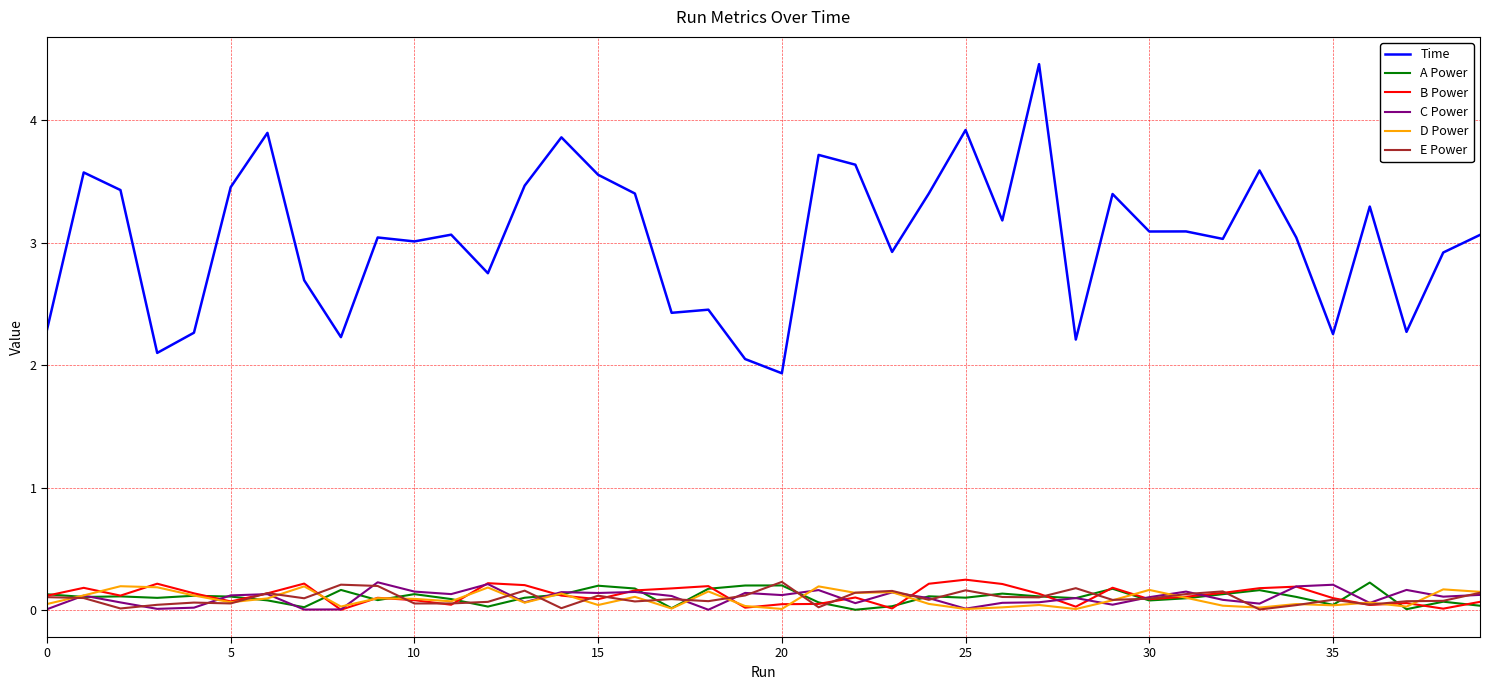

Which series has the largest range (max minus min)?

Time